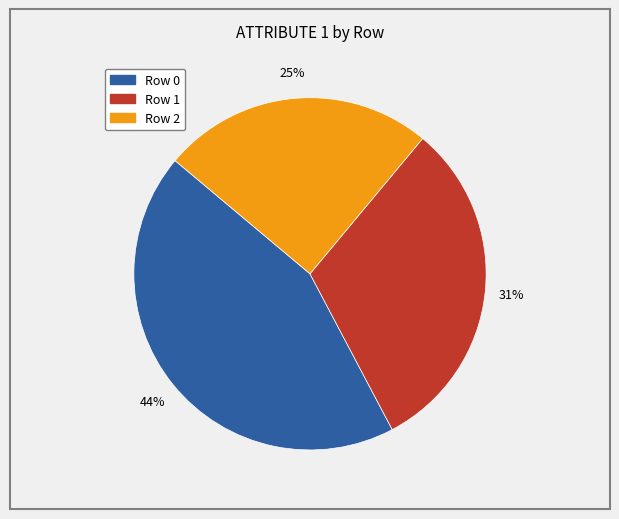

Which has a higher value, Row 2 or Row 0?

Row 0